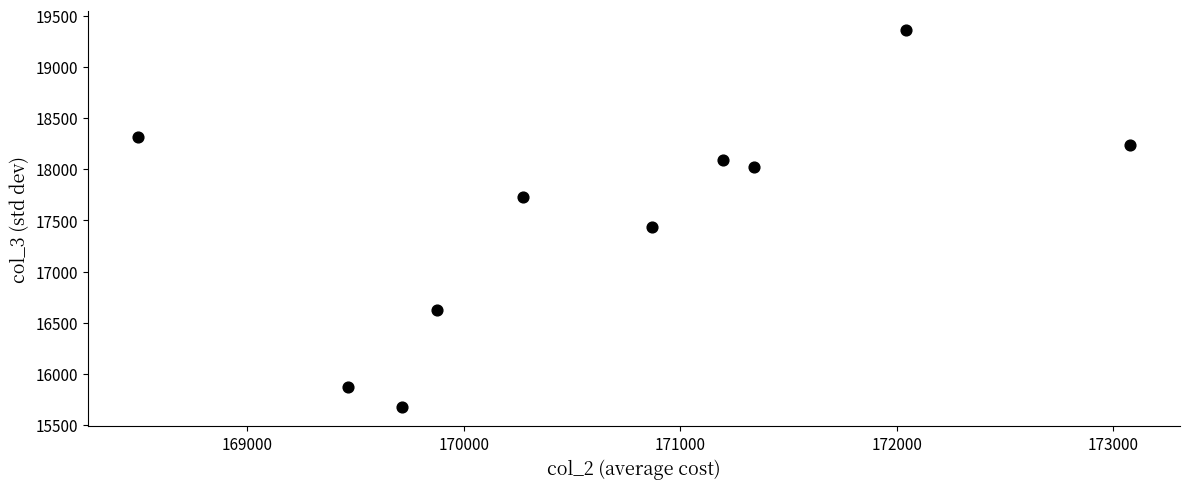

What Y value in the scatter plot is closest to 17515?

17438.1